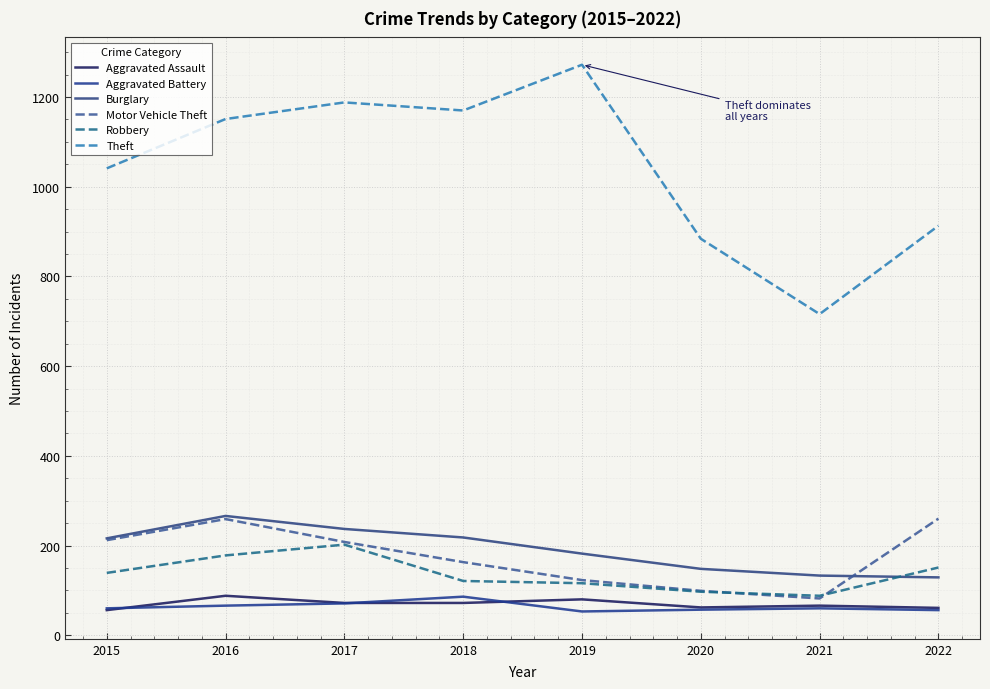

Reading left to right, what are all the values shown in this chart?

Aggravated Assault: 56	88	72	72	80	62	66	61
Aggravated Battery: 60	66	71	86	53	57	60	56
Burglary: 216	266	237	218	182	148	133	129
Motor Vehicle Theft: 212	259	208	163	123	99	82	260
Robbery: 139	178	202	121	116	97	88	151
Theft: 1041	1151	1188	1170	1272	884	716	913